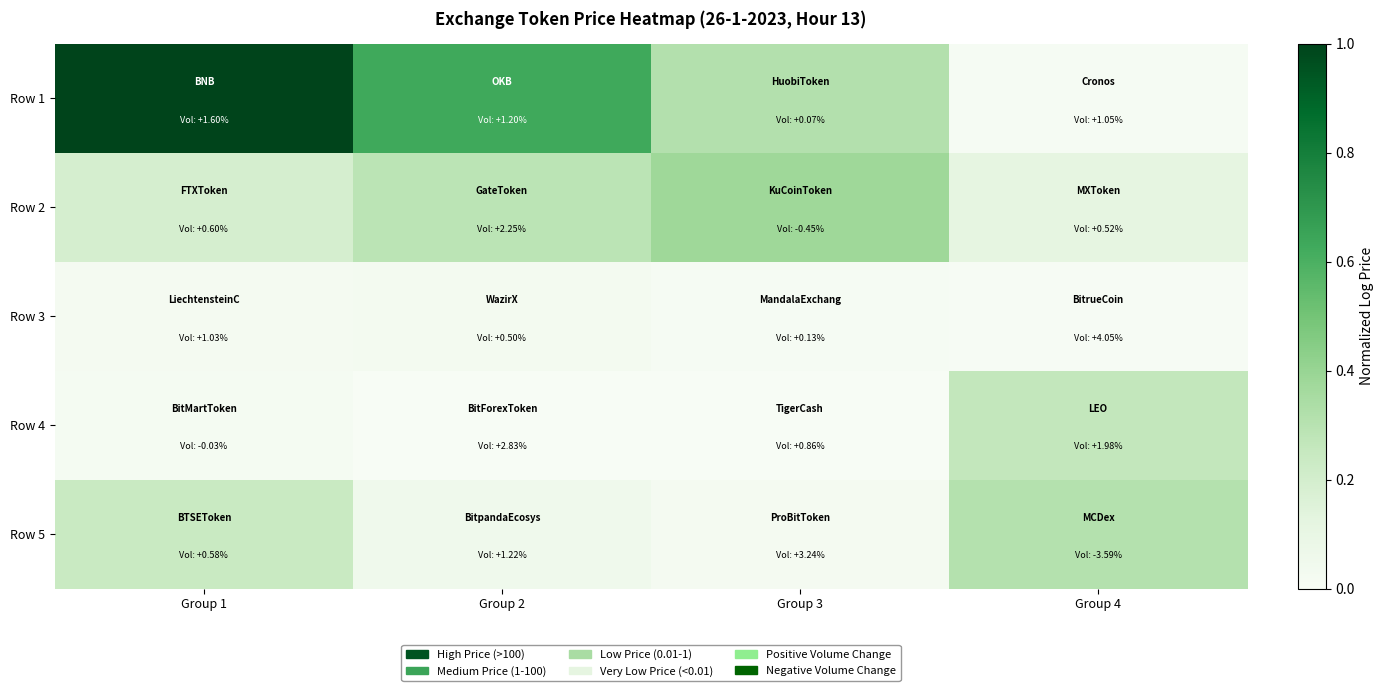

Which series has the widest spread of values?

Row 1